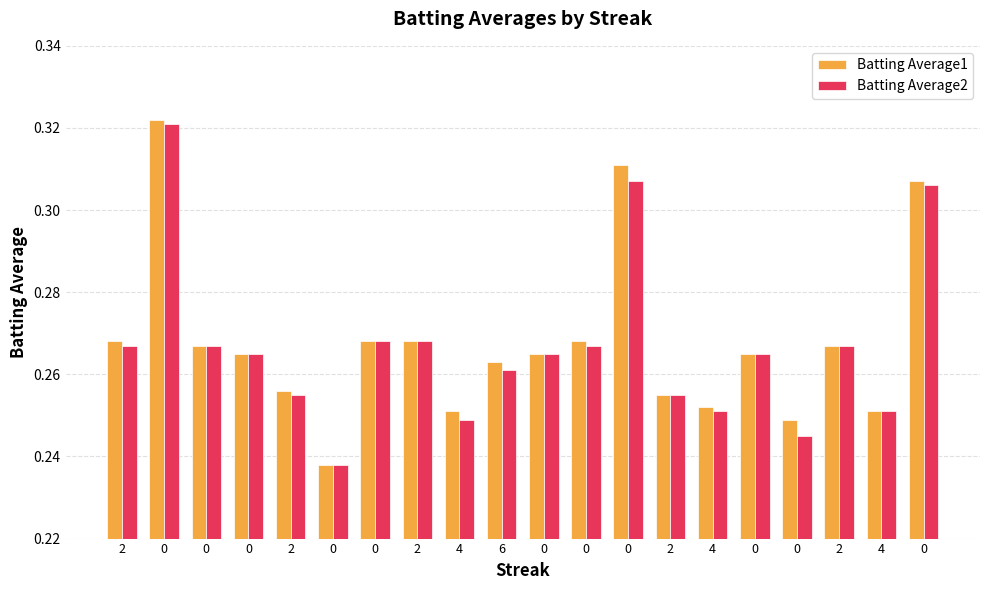

Does the chart contain any negative values?

No